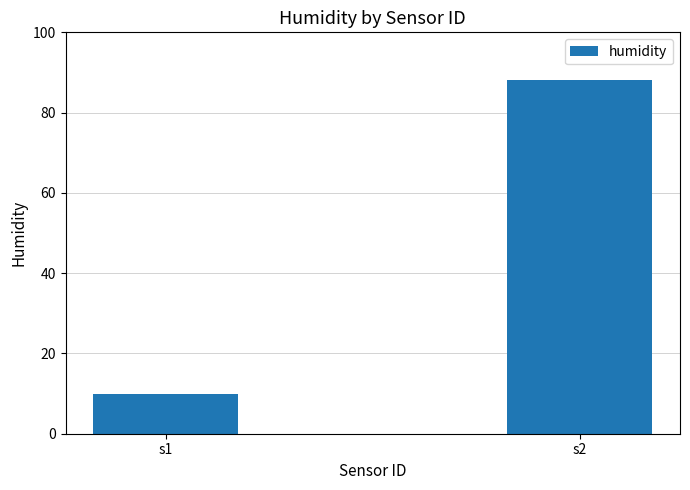

What is the sum of all values?

98